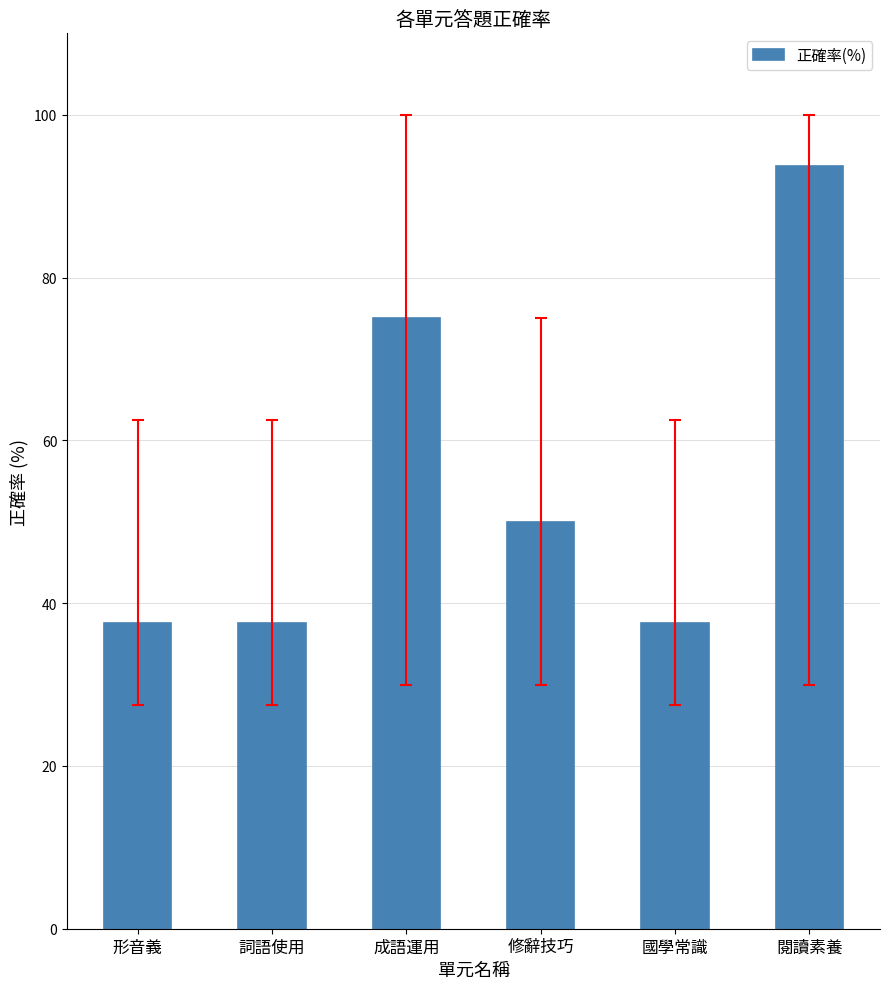

What is the average value?

55.2